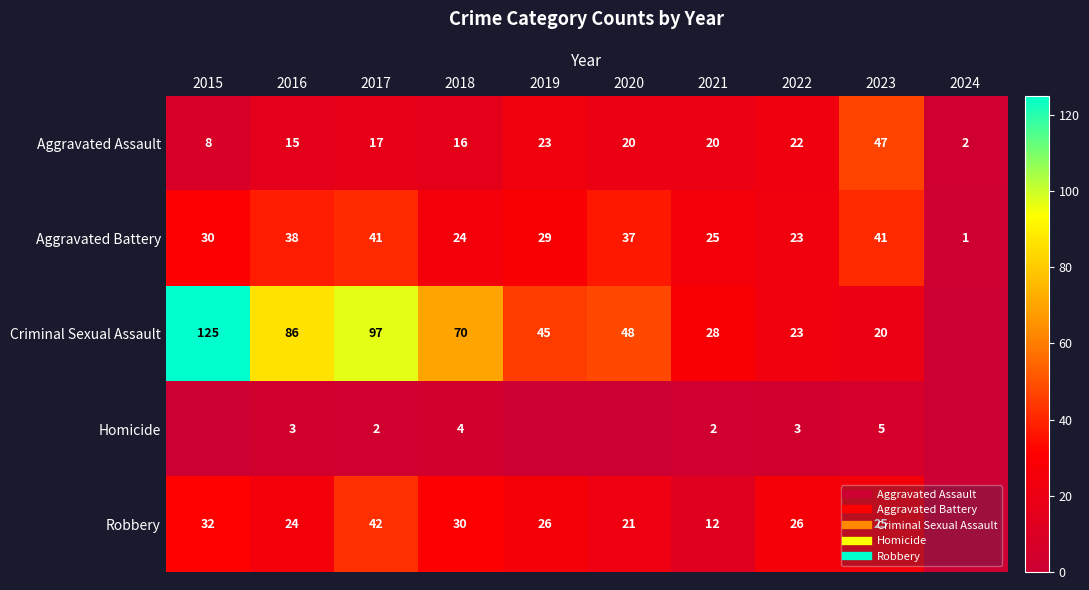

Which label corresponds to the largest value in the chart?

2015